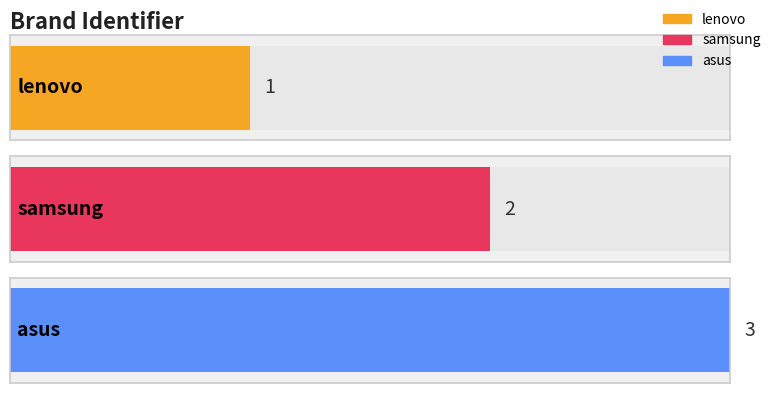

Reading left to right, transcribe all the data shown in this chart.

lenovo=1	samsung=2	asus=3